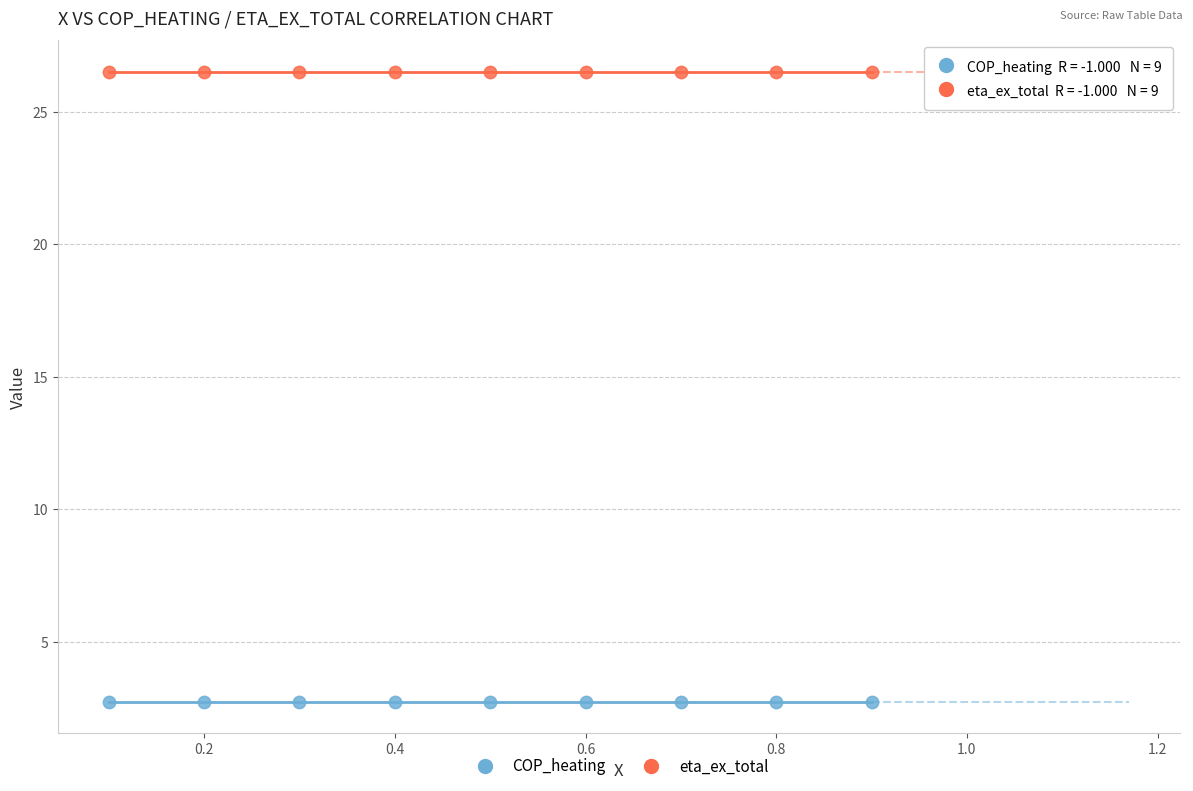

Which series reaches the minimum Y coordinate?

COP_heating